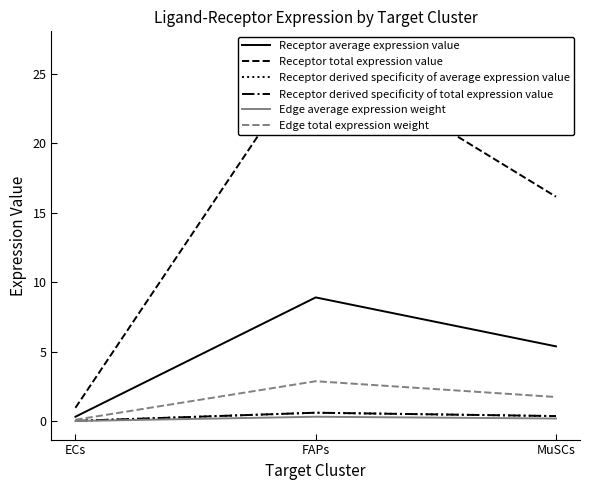

What is the value of the Receptor total expression value point at the 2nd from the left?

26.7